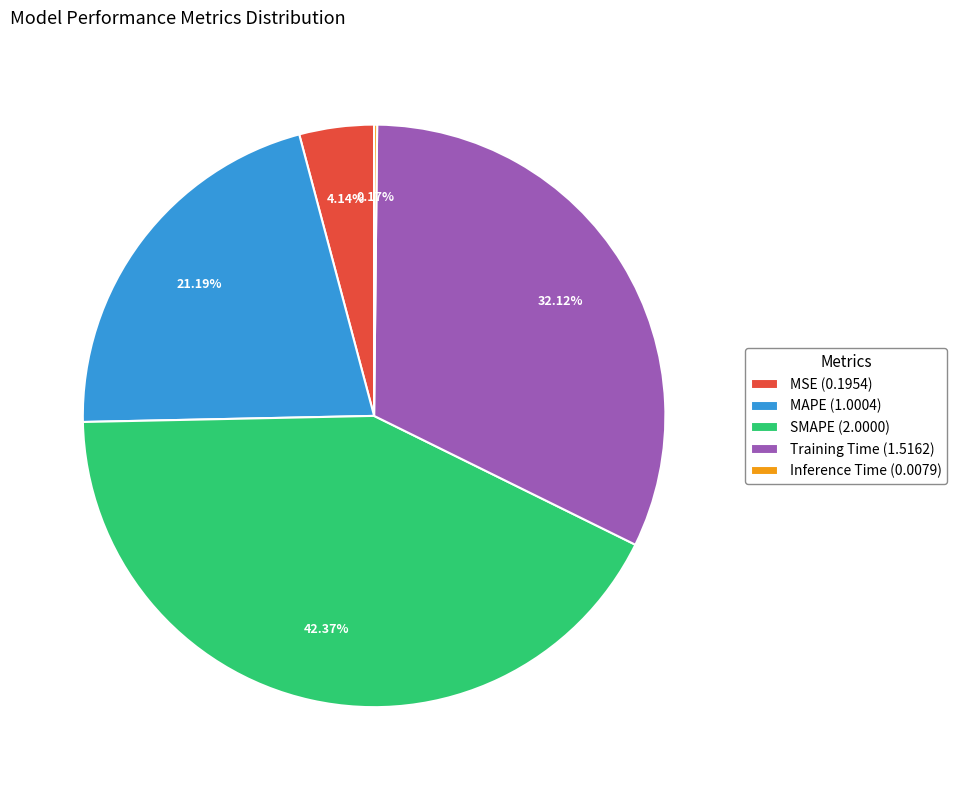

Which category has the biggest portion of the pie?

SMAPE